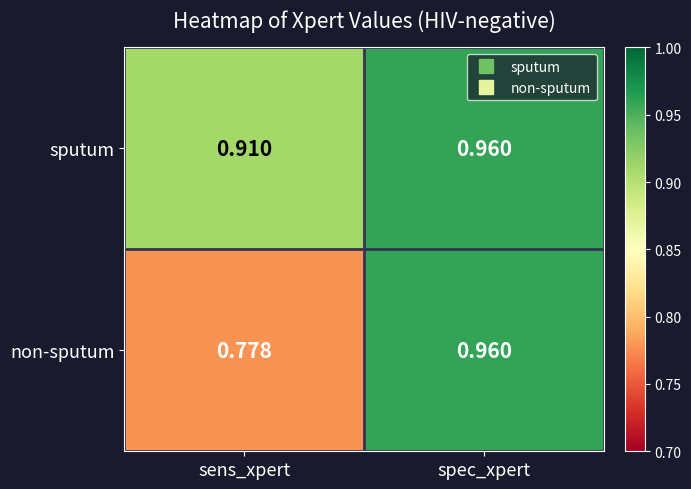

Which category has the highest value in the sputum series?

spec_xpert